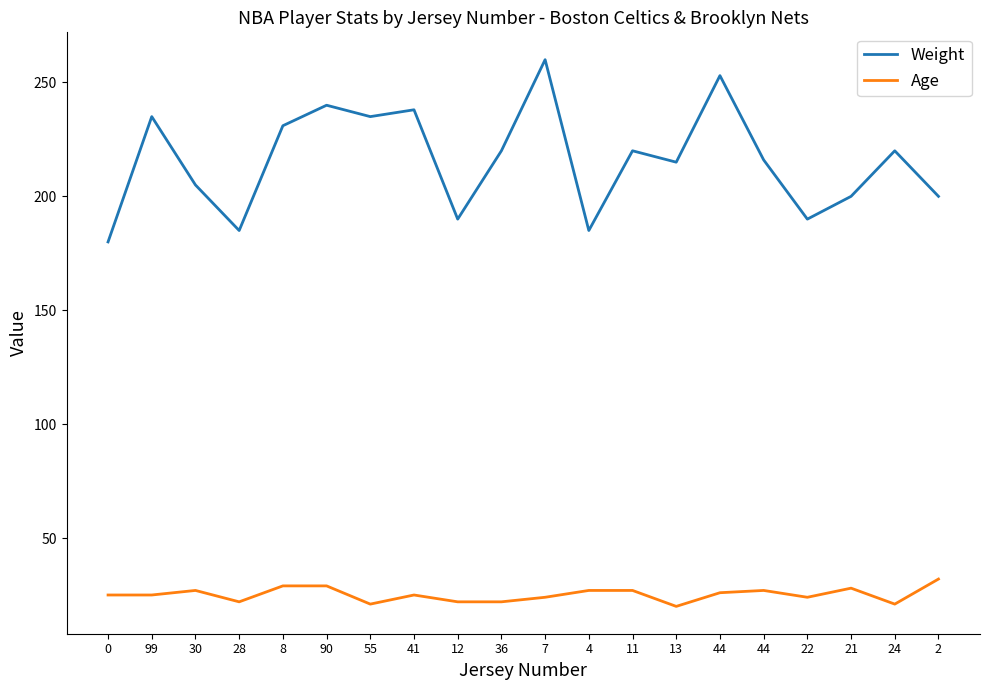

What is the minimum value for Weight?

180